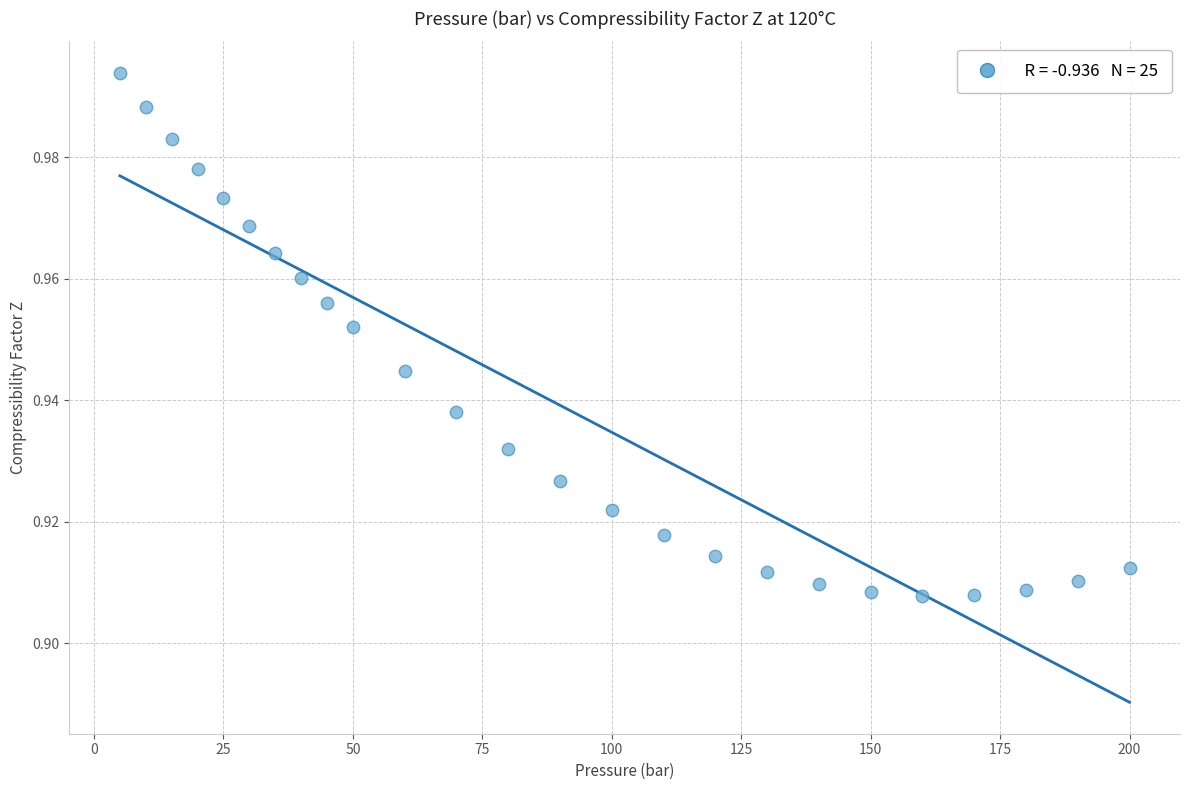

What is the range of X values (max minus min)?

195.0